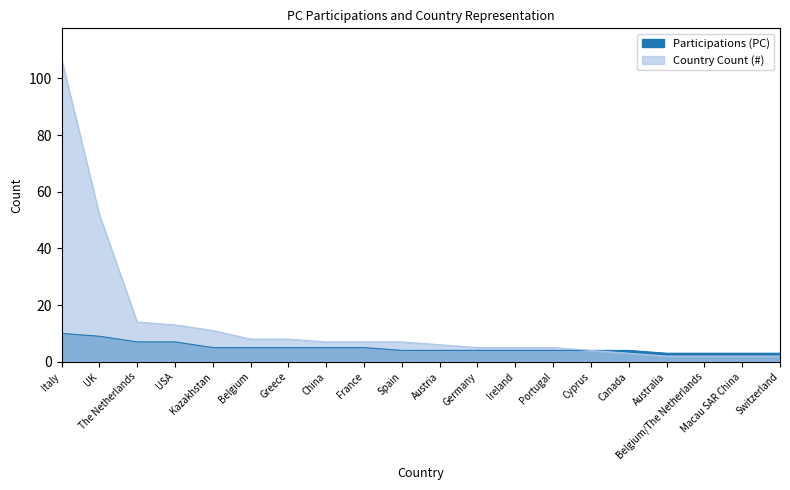

Which label corresponds to the largest value in the chart?

Italy